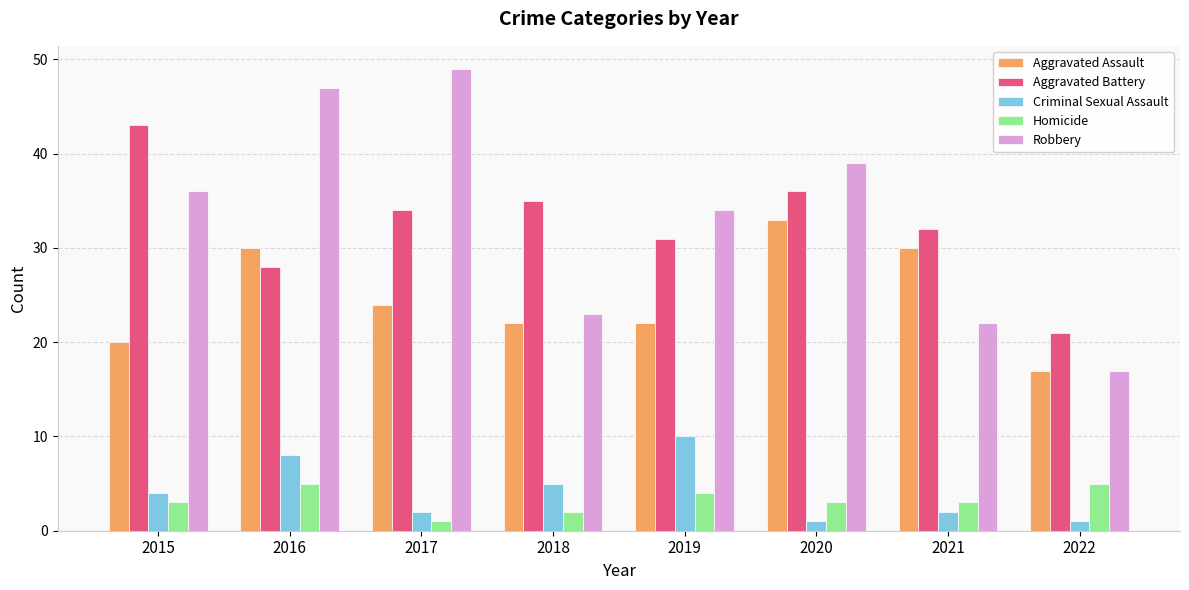

Which category has the lowest value in the Robbery series?

2022